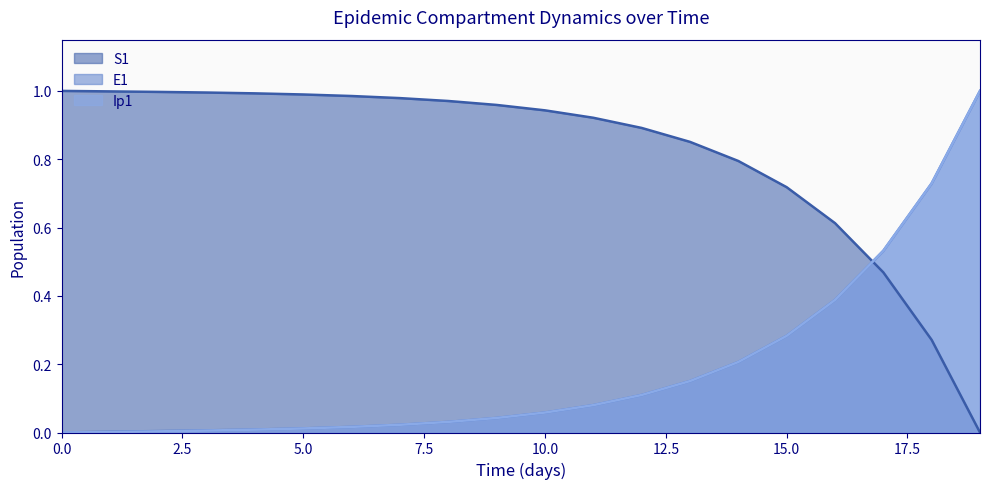

What is the difference between the highest and lowest values at 17?

0.1